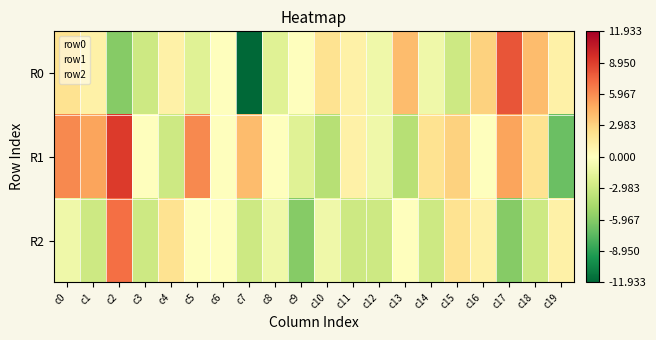

How many series are shown in this chart?

3